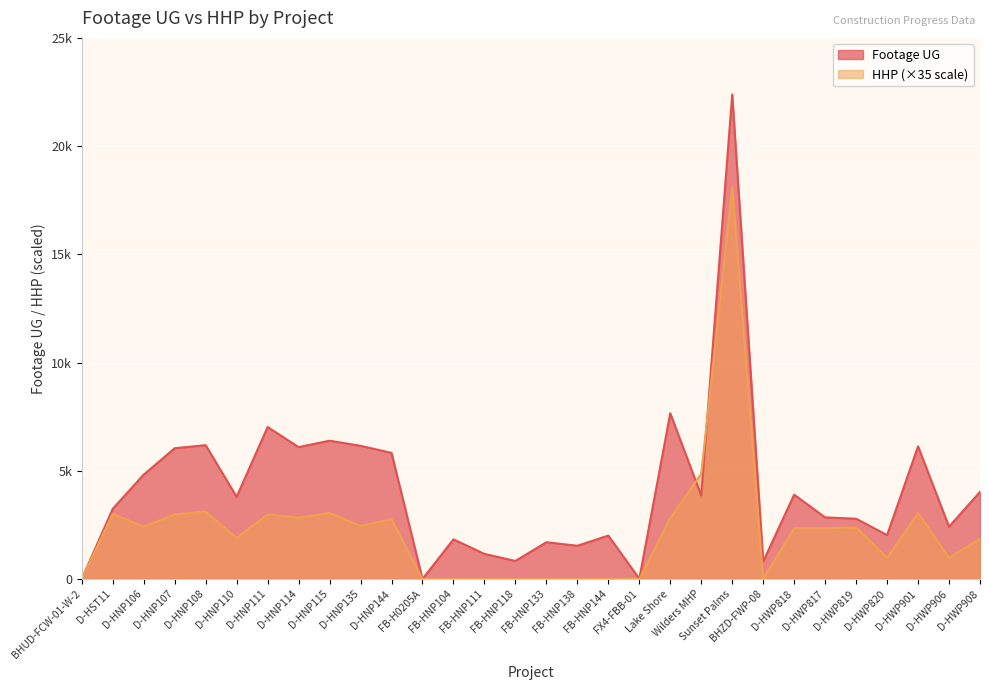

Which category has the lowest value across all series?

BHUD-FCW-01-W-2